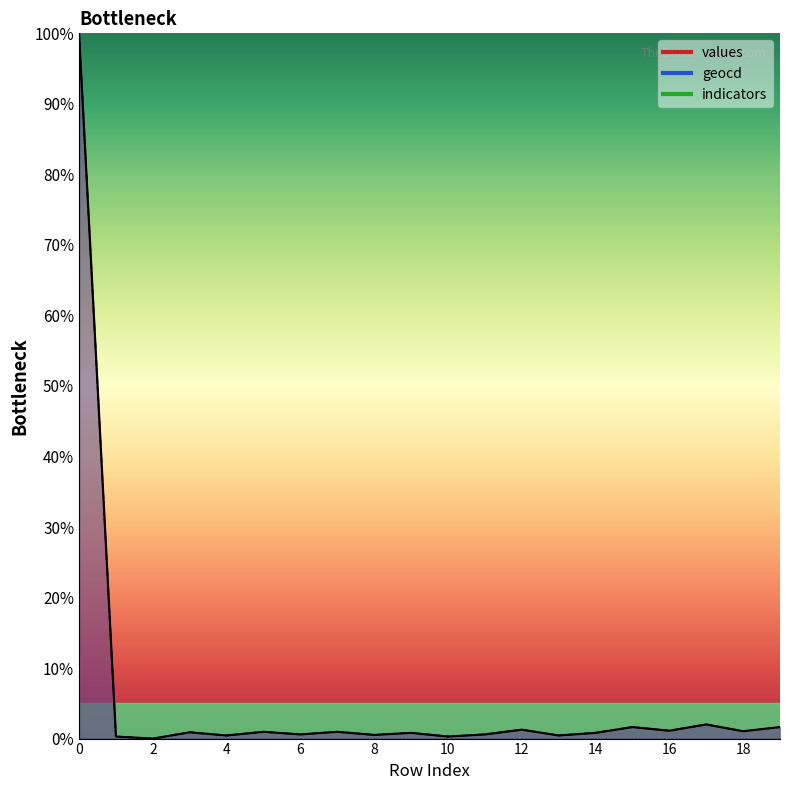

How many positive values does the geocd series have?

19